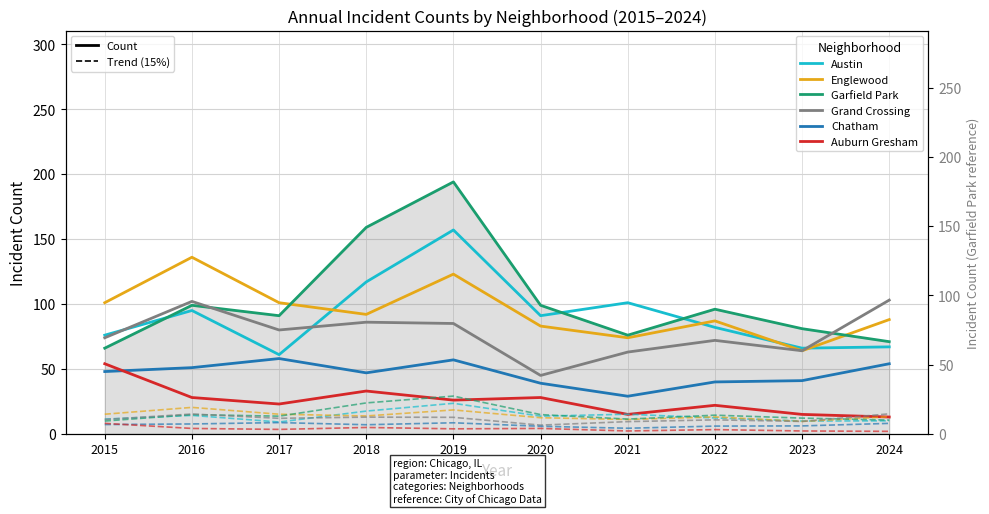

How many data points in Grand Crossing are above 80?

4